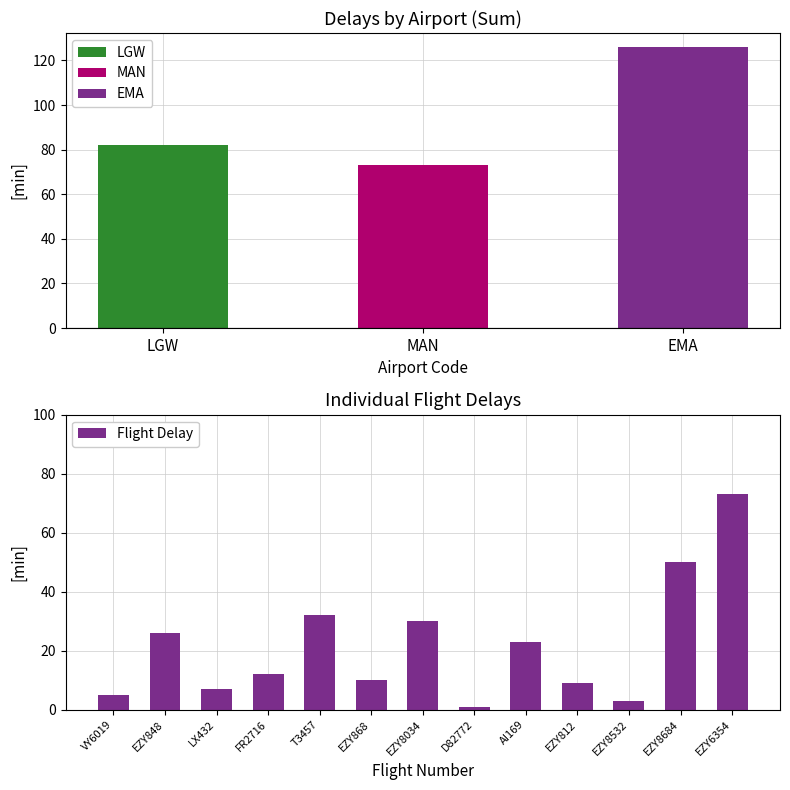

What is the minimum value shown in the chart?

1